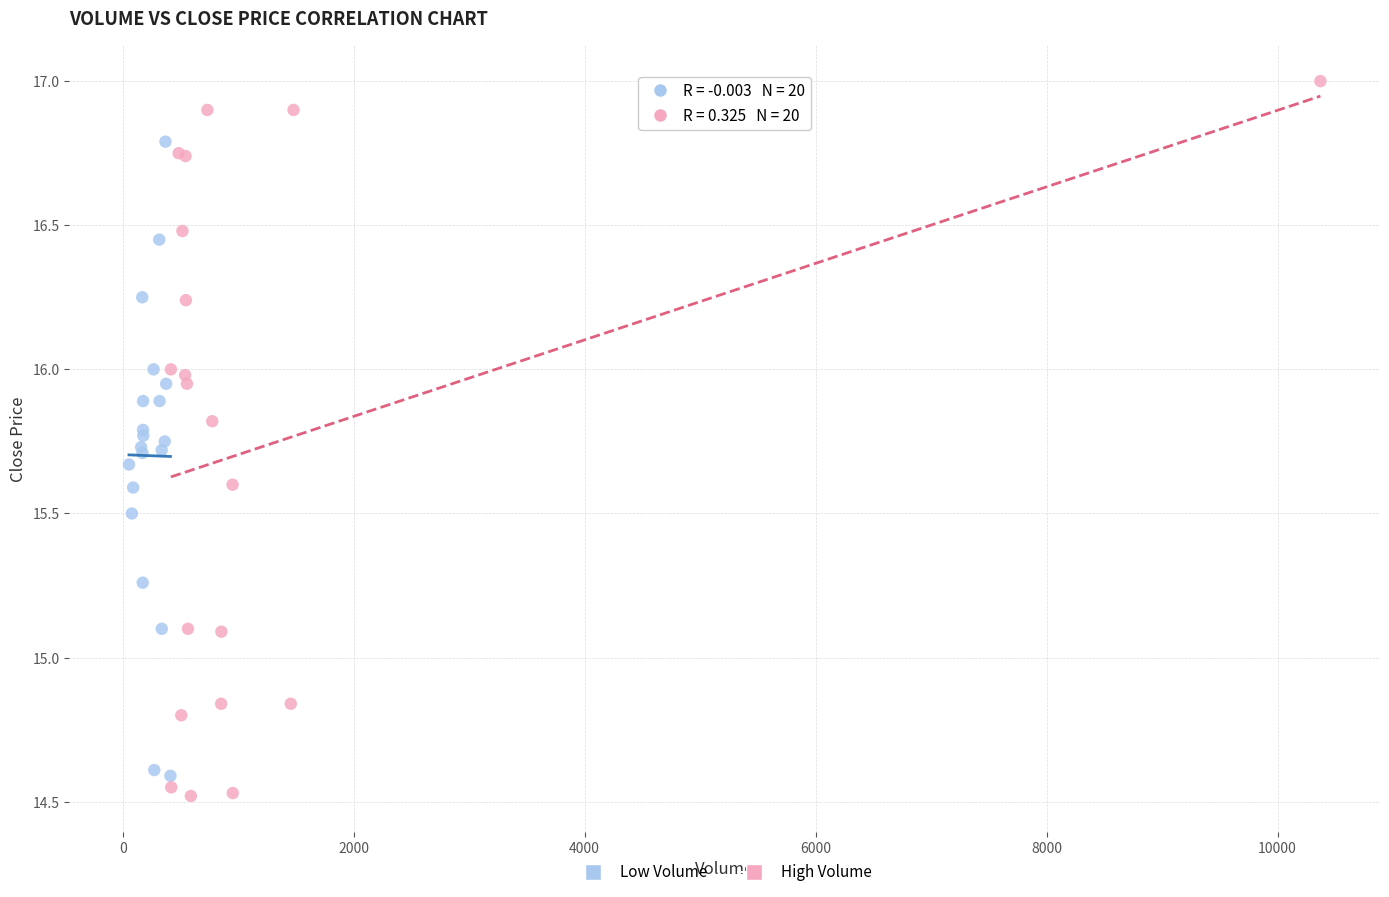

What are all the series names shown in the legend?

Low Volume, High Volume